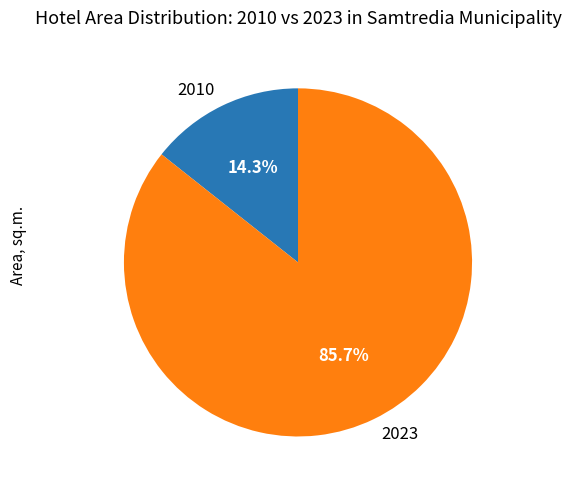

Which has a higher value, 2010 or 2023?

2023